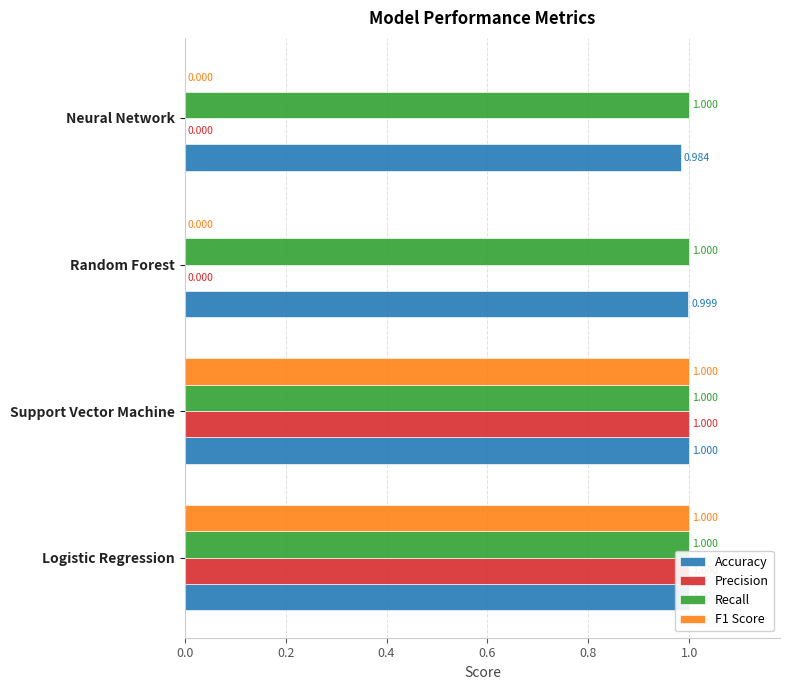

Between 0.2 and 0.6, which series saw the biggest shift?

Precision